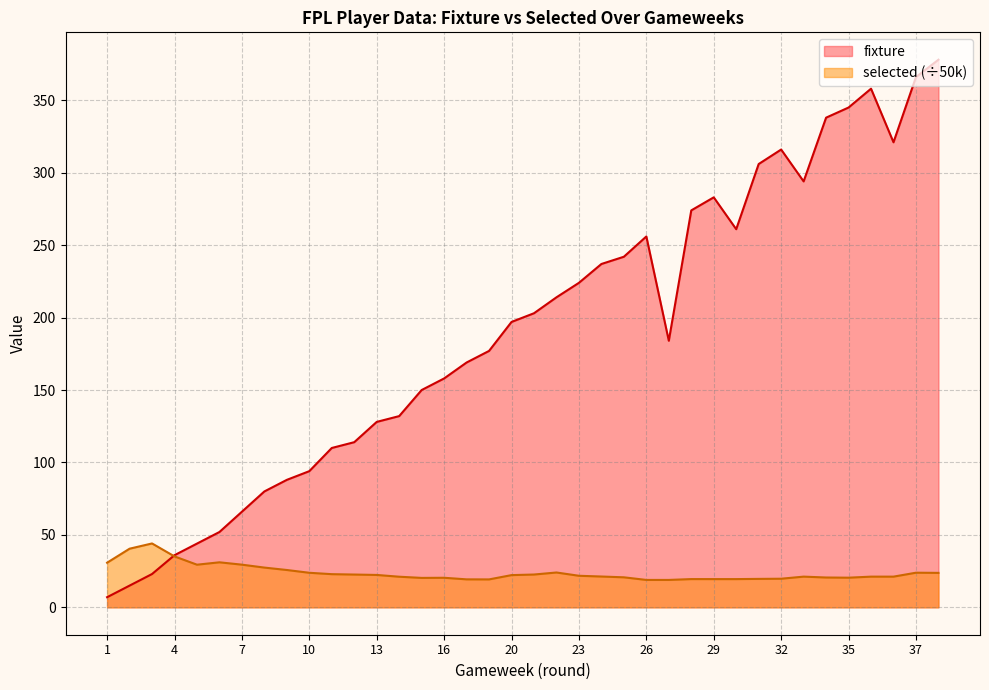

True or false: fixture has a value of 44.0 at 5.

True